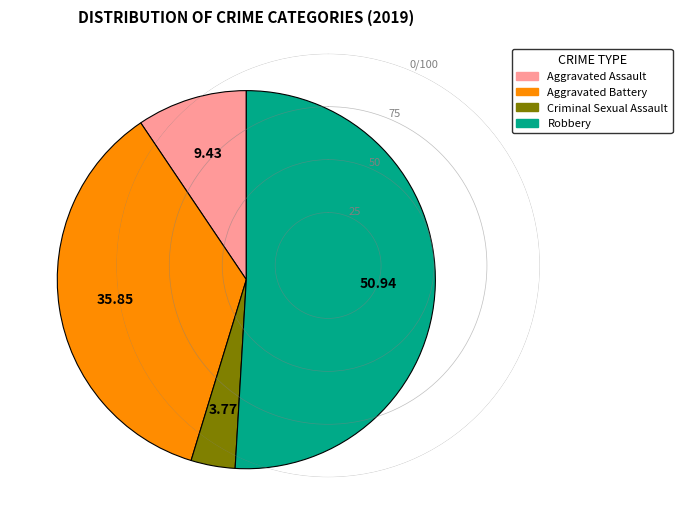

Is there a majority slice in this chart?

Yes